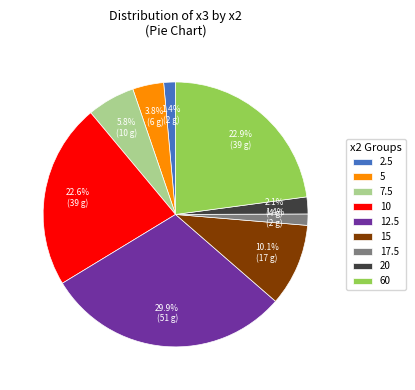

What is the largest slice in the pie chart?

12.5